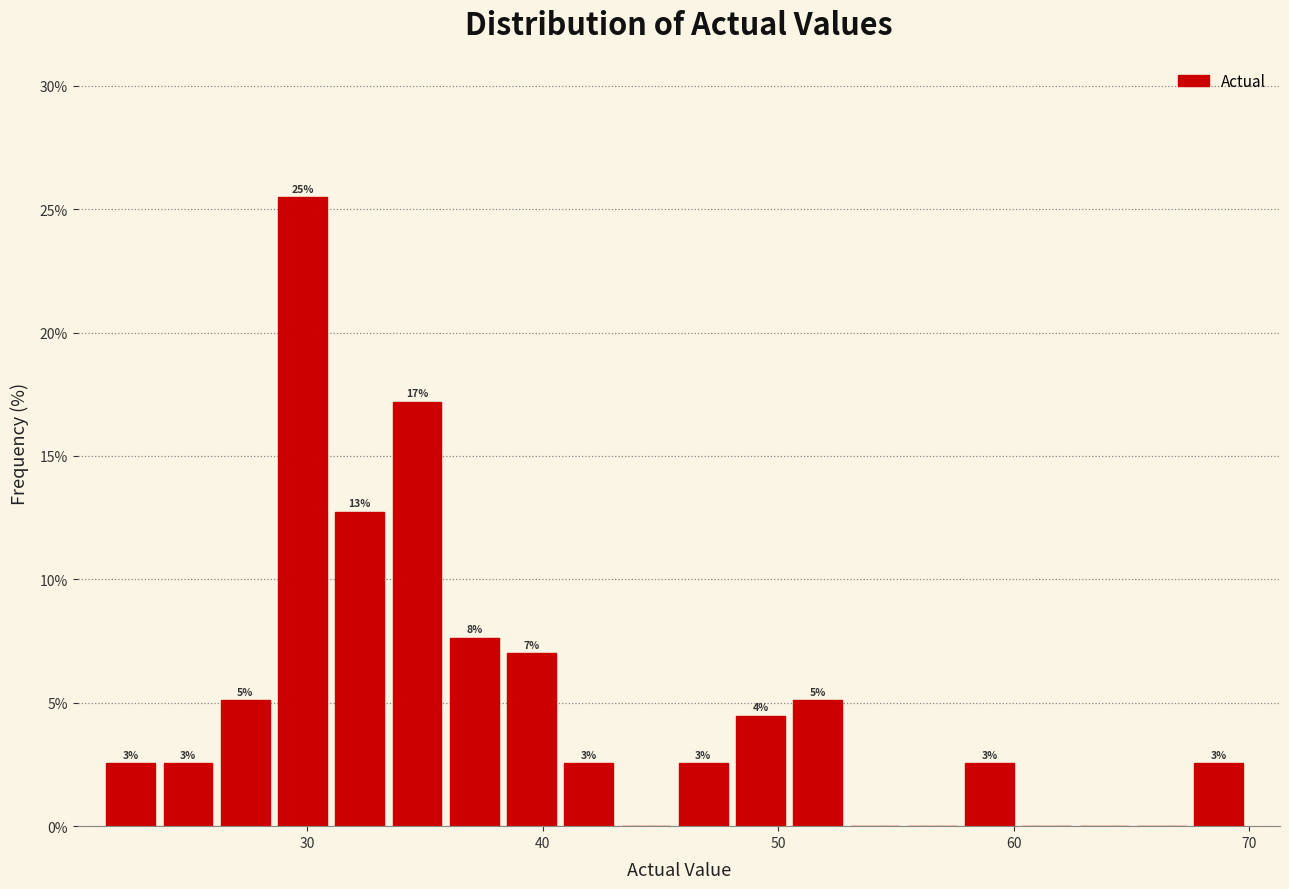

Around what value on the x-axis is the tallest bar? Give the approximate position of its centre, as read against the axis.

30